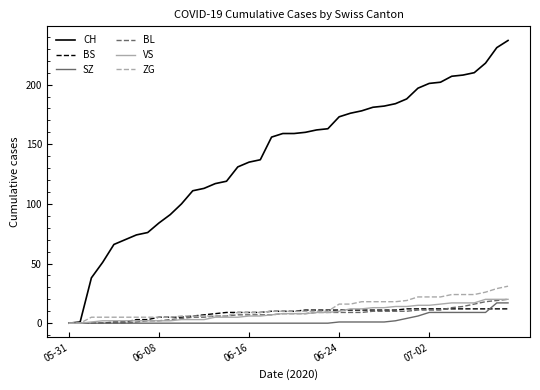

Which series has the largest total across all categories?

CH